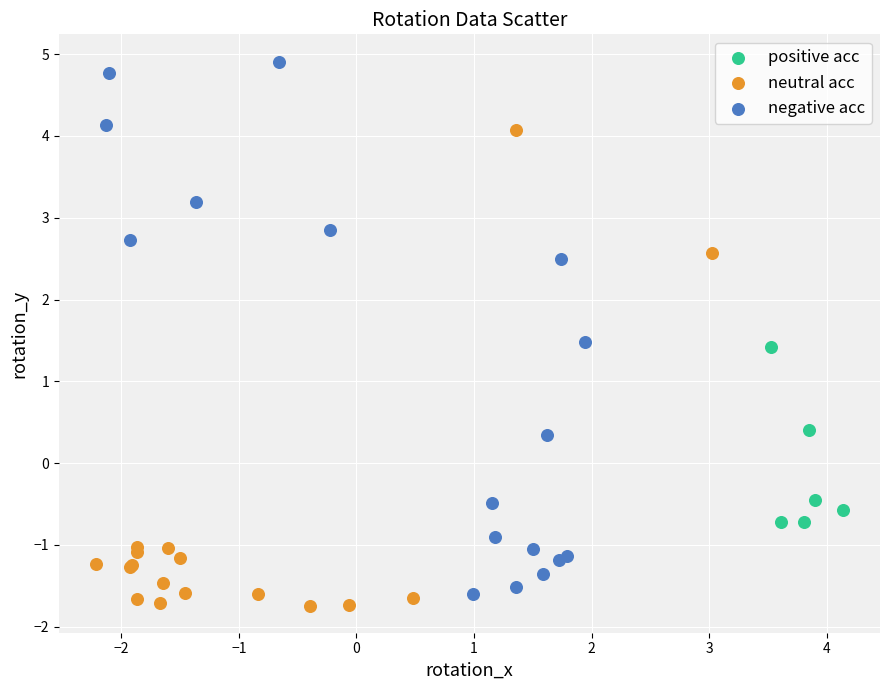

Which series reaches the maximum Y coordinate?

negative acc